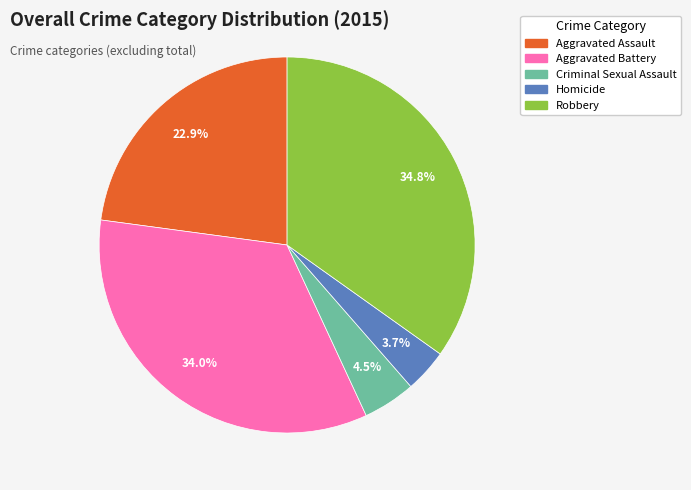

To the nearest percent, what is the difference between the largest and smallest slice percentages?

31%